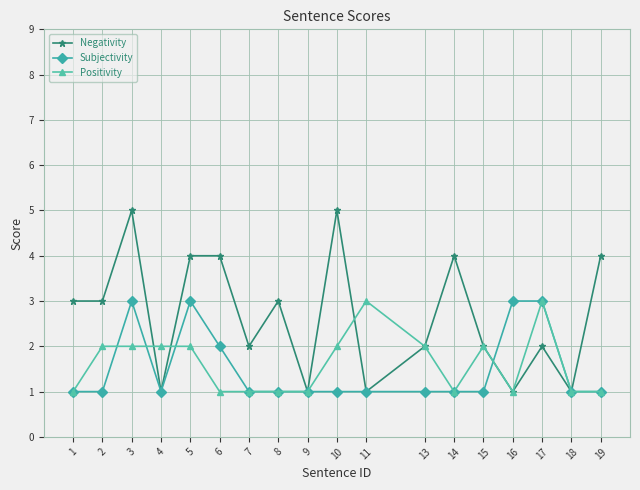

Between 1 and 9, which series saw the biggest shift?

Negativity